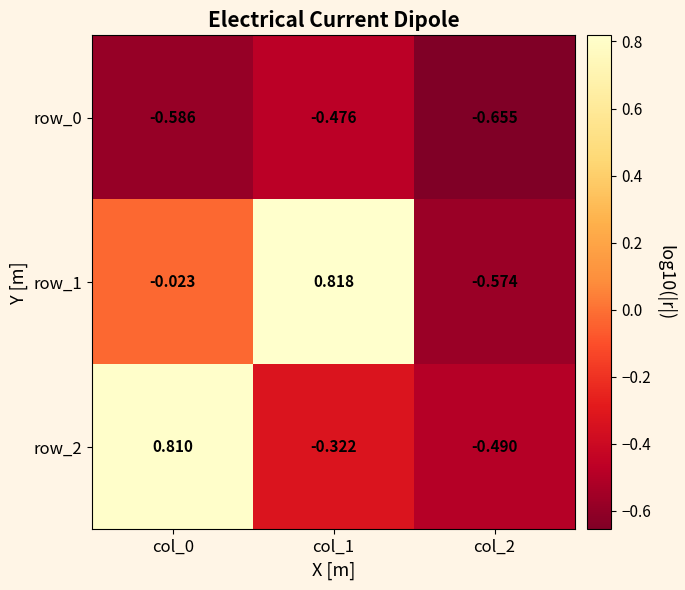

Is the value of row_2 at col_2 greater than the value of row_0 at col_0?

Yes